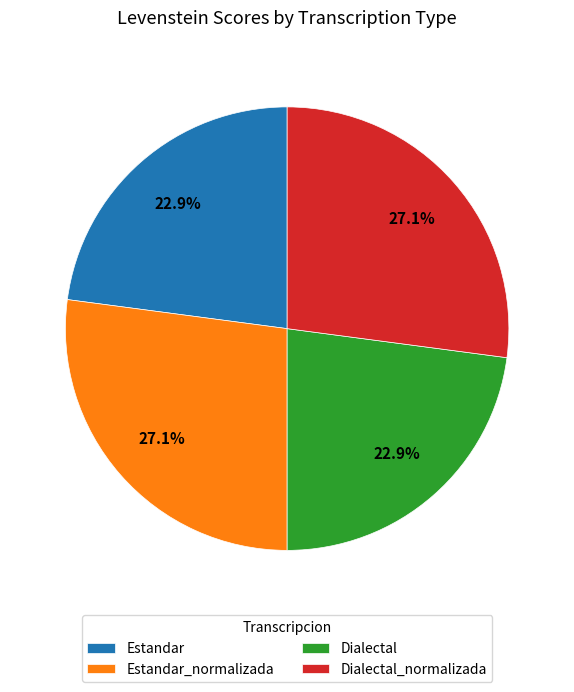

What portion of the pie excludes Dialectal?

77.1%